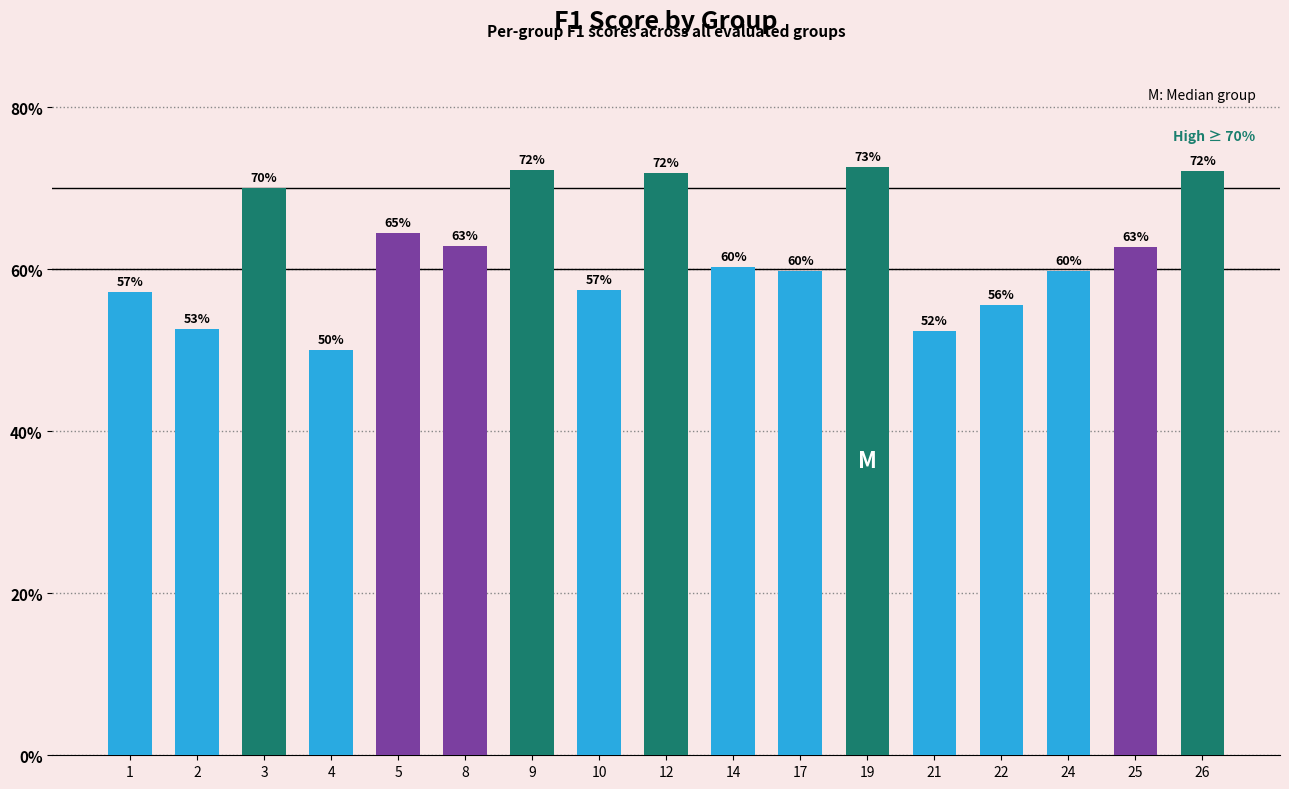

What is the minimum value shown in the chart?

0.5